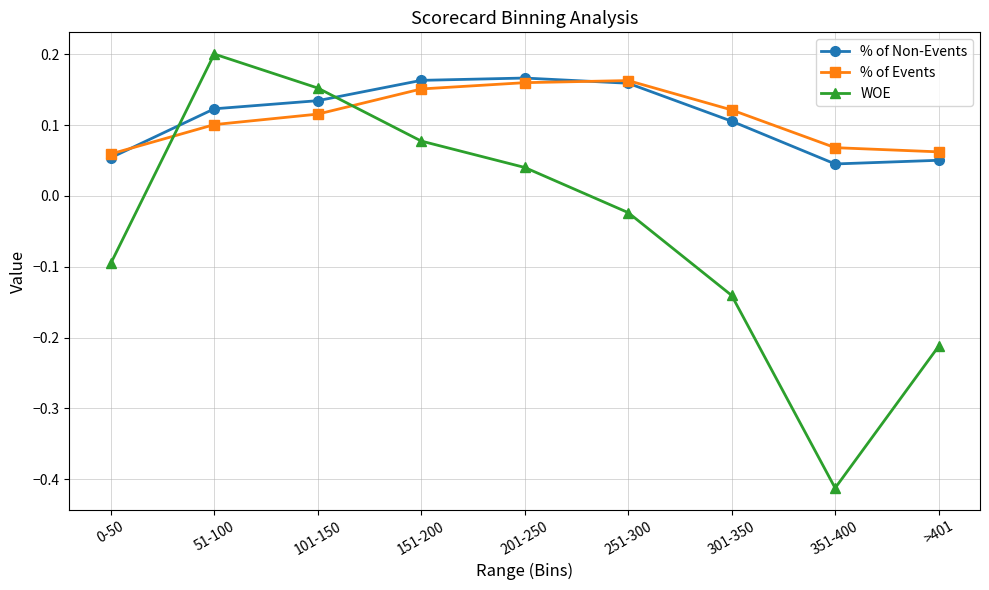

The value of % of Non-Events at 201-250 is 0.2. True or false?

True